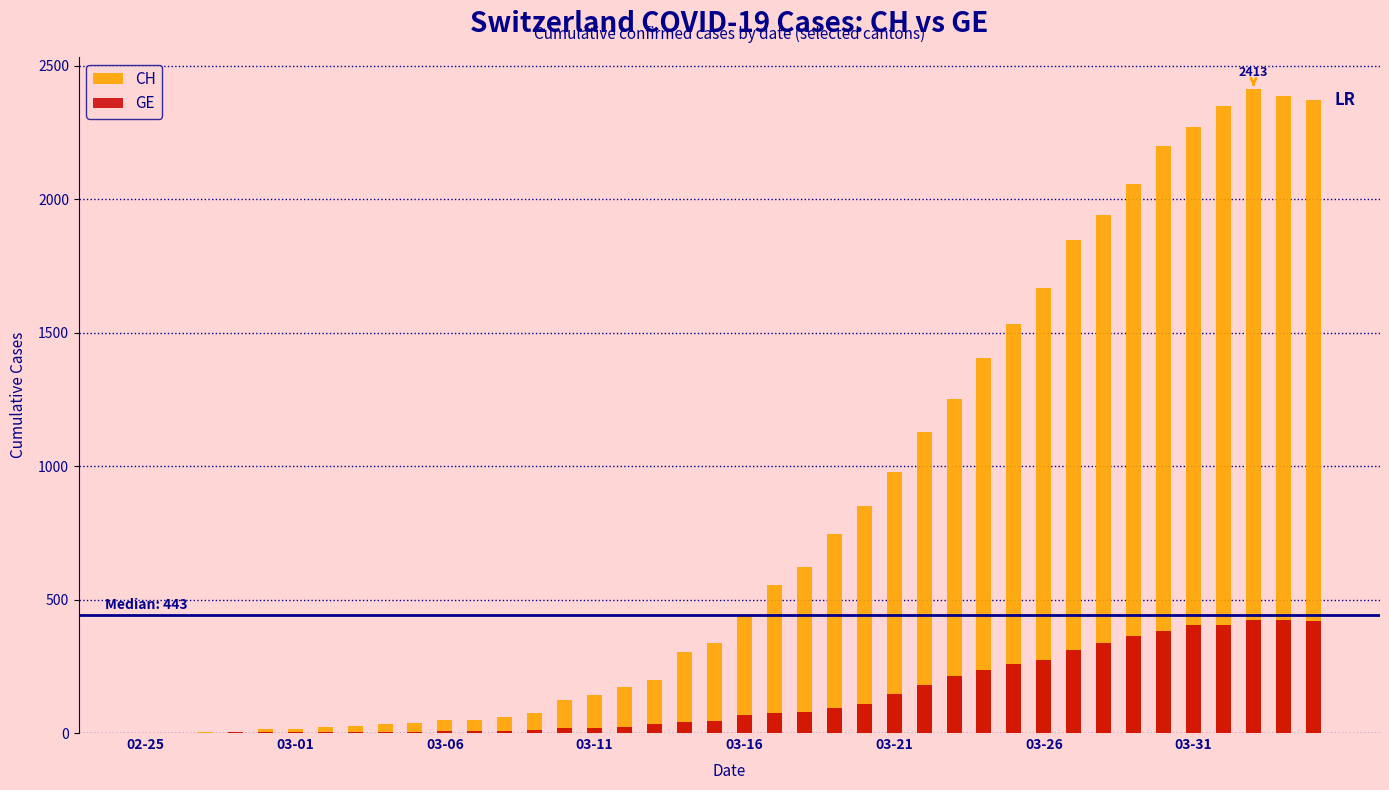

What is the maximum value for CH?

2413